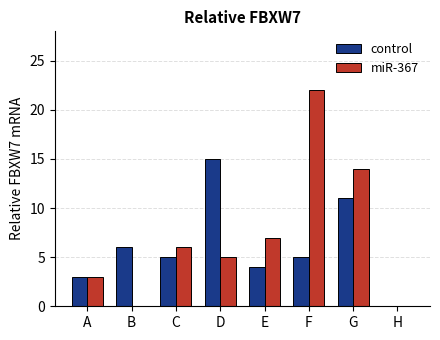

What is the sum of all miR-367 values?

57